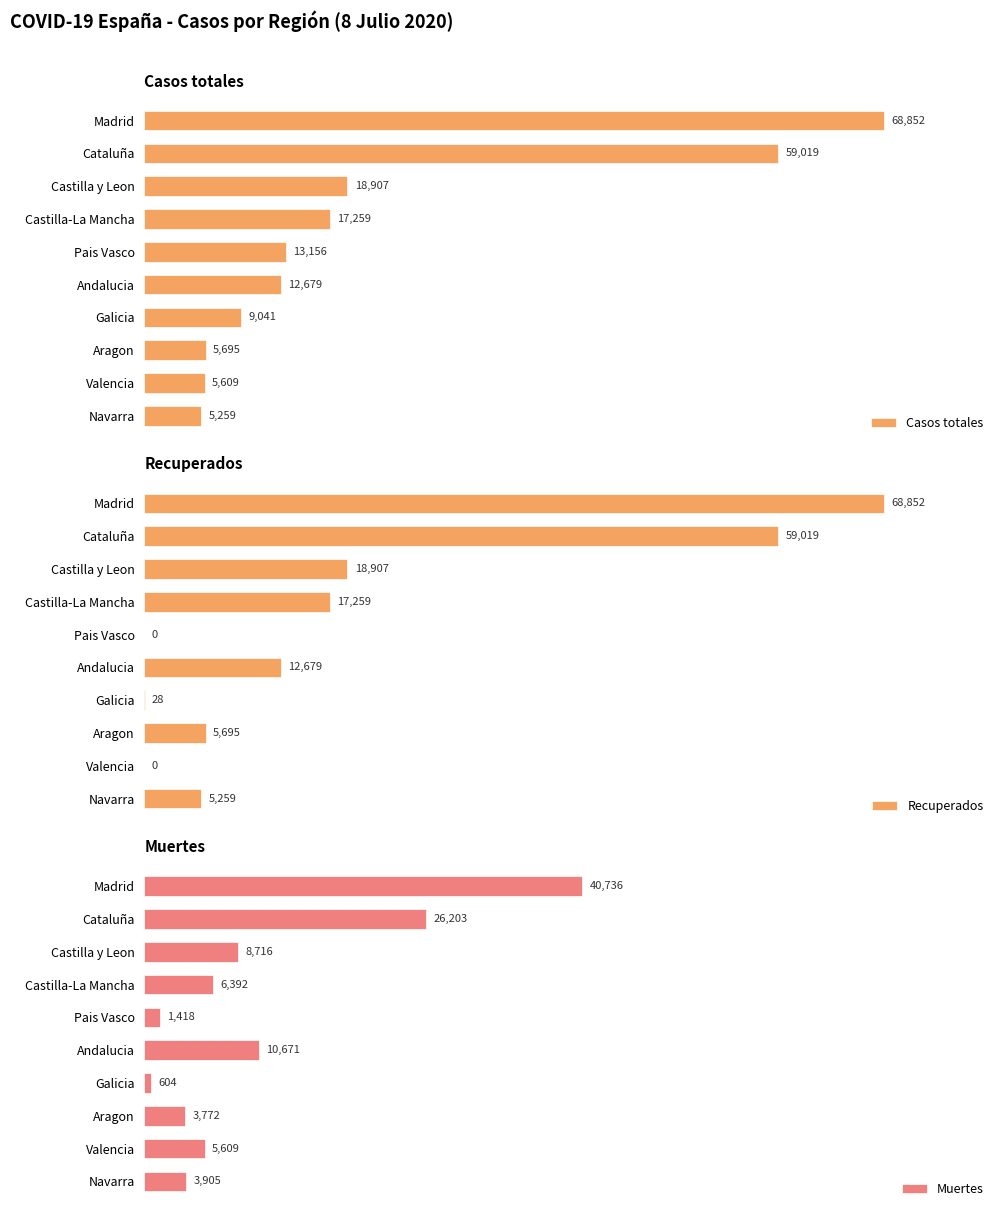

Which series has the widest spread of values?

Recuperados